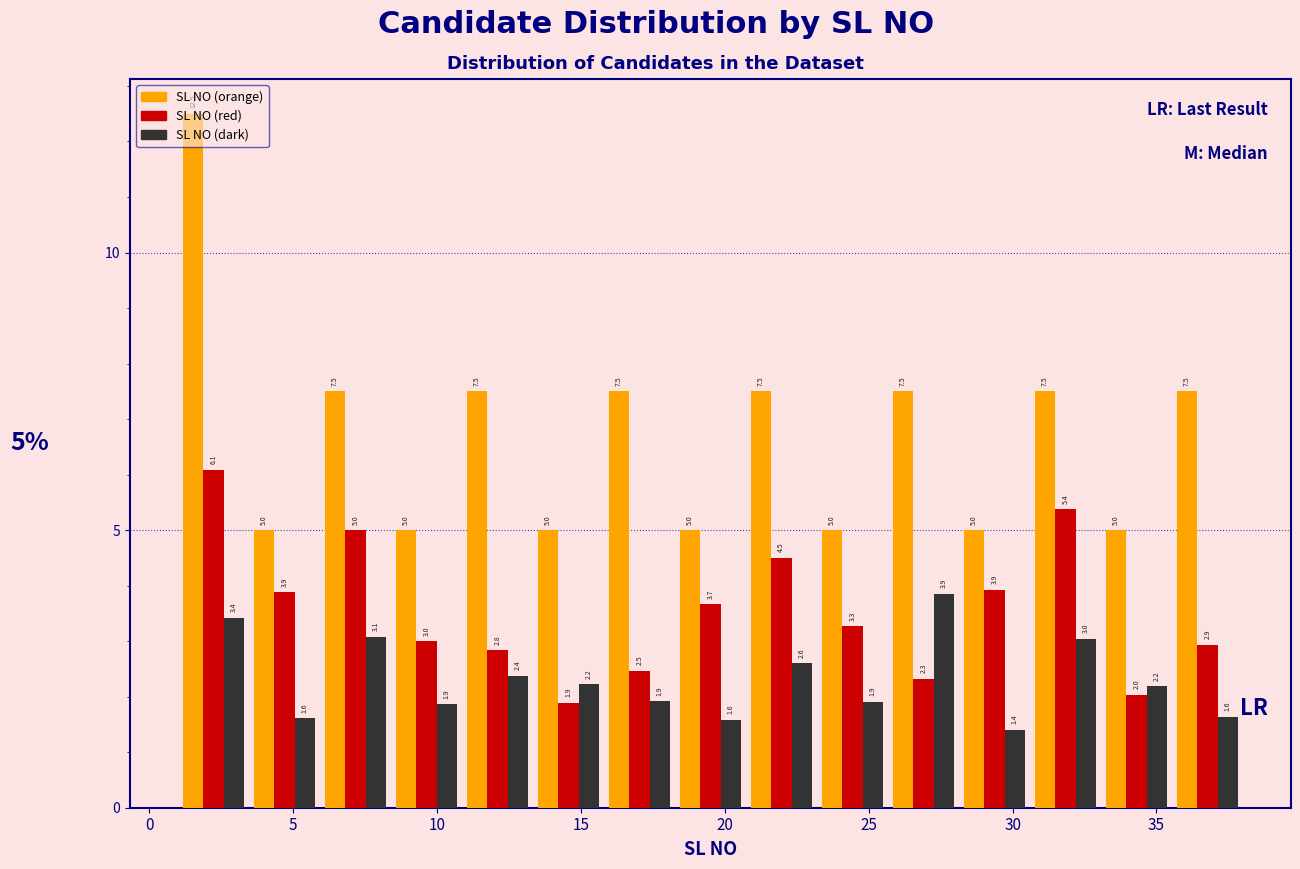

Reading left to right, transcribe this chart: for each range on the x-axis, give the height of each series' bar. The bar edges are not printed on the chart, so give them approximately, as read against the axis.

1.0 to 3.5: SL NO (orange)=12.5	SL NO (red)=6.1	SL NO (dark)=3.4
3.5 to 6.0: SL NO (orange)=5.0	SL NO (red)=3.9	SL NO (dark)=1.6
6.0 to 8.5: SL NO (orange)=7.5	SL NO (red)=5.0	SL NO (dark)=3.1
8.5 to 11.0: SL NO (orange)=5.0	SL NO (red)=3.0	SL NO (dark)=1.9
11.0 to 13.5: SL NO (orange)=7.5	SL NO (red)=2.8	SL NO (dark)=2.4
13.5 to 16.0: SL NO (orange)=5.0	SL NO (red)=1.9	SL NO (dark)=2.2
16.0 to 18.5: SL NO (orange)=7.5	SL NO (red)=2.5	SL NO (dark)=1.9
18.5 to 20.5: SL NO (orange)=5.0	SL NO (red)=3.7	SL NO (dark)=1.6
20.5 to 23.0: SL NO (orange)=7.5	SL NO (red)=4.5	SL NO (dark)=2.6
23.0 to 25.5: SL NO (orange)=5.0	SL NO (red)=3.3	SL NO (dark)=1.9
25.5 to 28.0: SL NO (orange)=7.5	SL NO (red)=2.3	SL NO (dark)=3.9
28.0 to 30.5: SL NO (orange)=5.0	SL NO (red)=3.9	SL NO (dark)=1.4
30.5 to 33.0: SL NO (orange)=7.5	SL NO (red)=5.4	SL NO (dark)=3.0
33.0 to 35.5: SL NO (orange)=5.0	SL NO (red)=2.0	SL NO (dark)=2.2
35.5 to 38.0: SL NO (orange)=7.5	SL NO (red)=2.9	SL NO (dark)=1.6